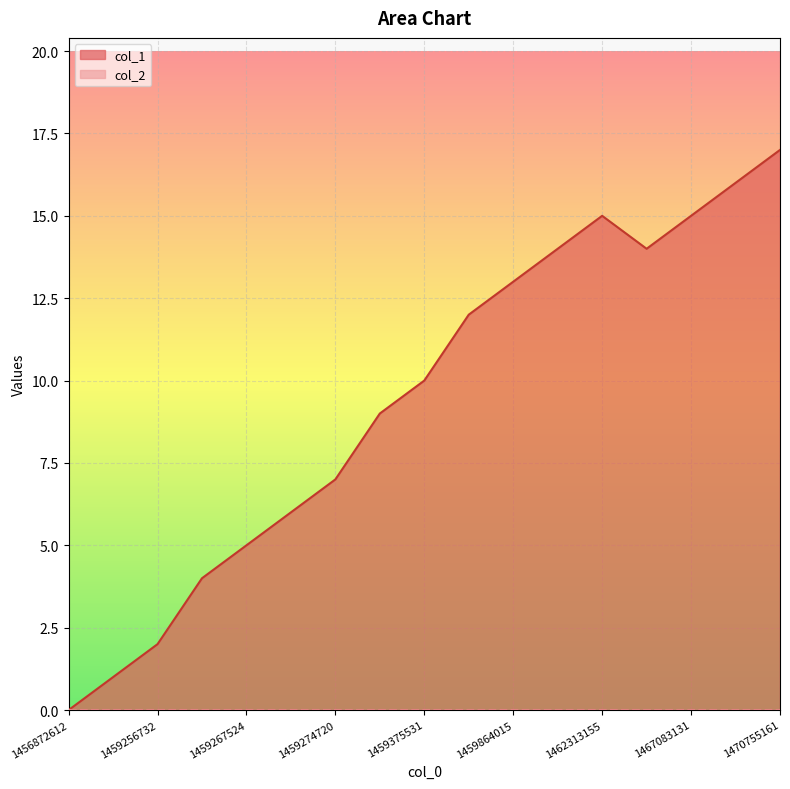

Does the chart display data point markers on the line(s)?

No